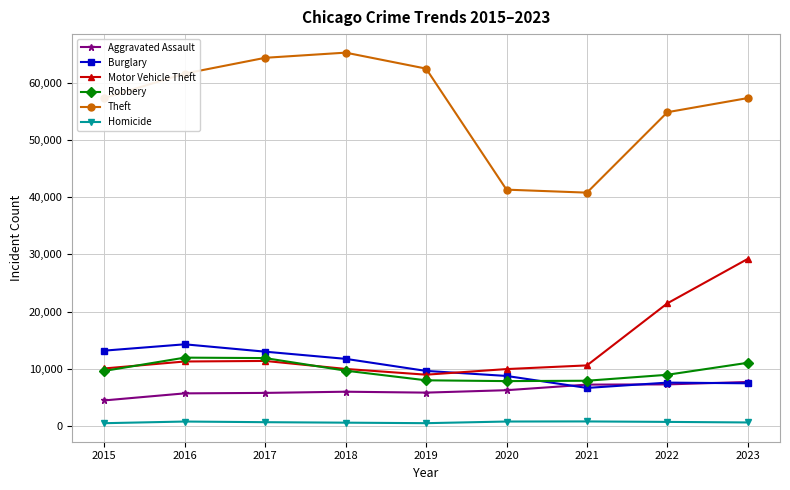

What is the difference between the highest and lowest values at 2016?

60837